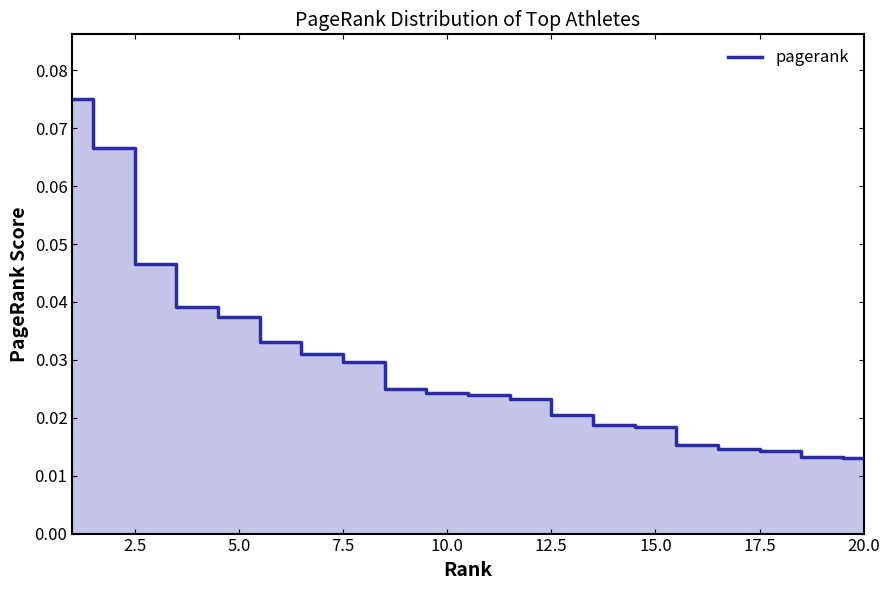

Does the chart have visible grid lines?

No